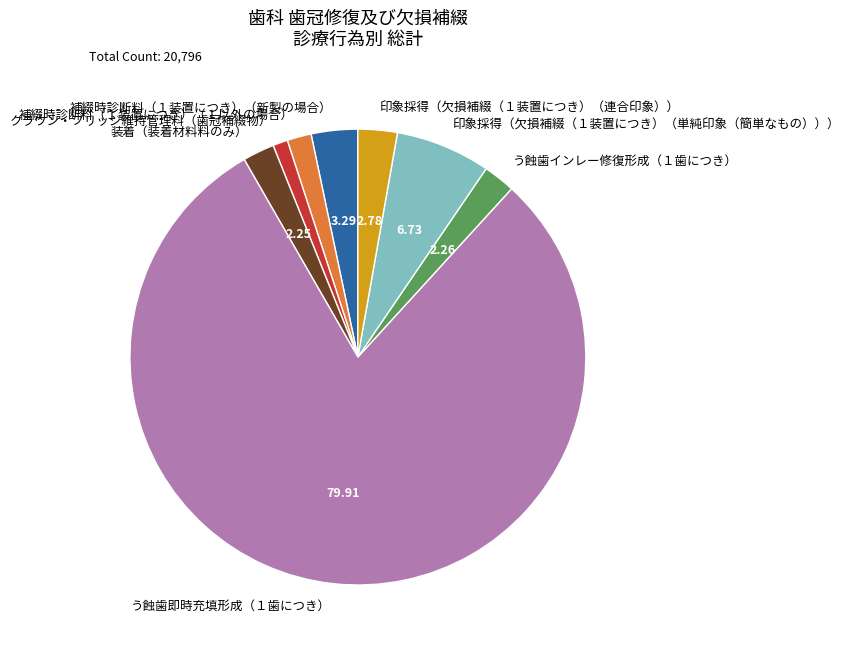

What is the largest slice in the pie chart?

う蝕歯即時充填形成（１歯につき）